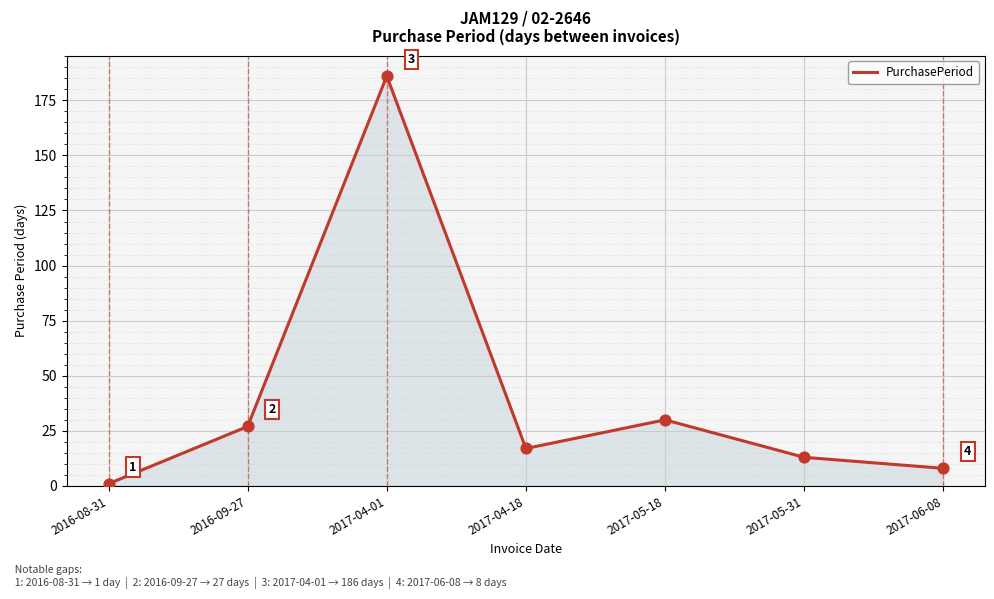

Which has a higher value, 2017-05-18 or 2017-05-31?

2017-05-18